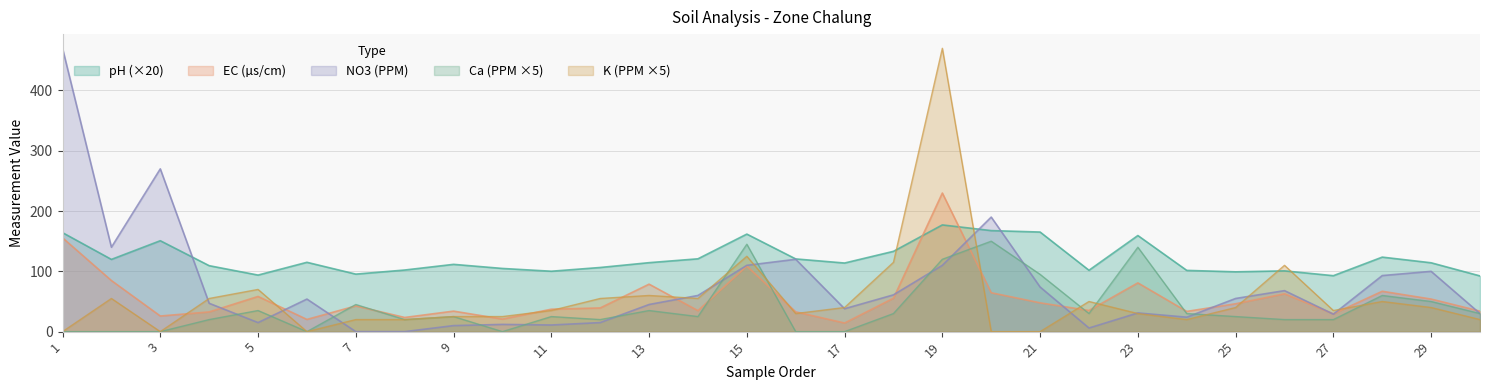

What is the highest value of the Ca series?

150.0